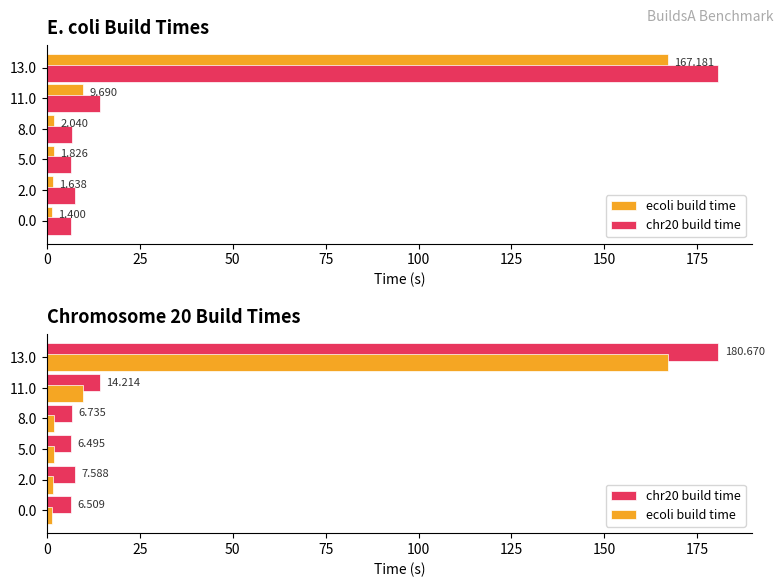

What is the approximate value of chr20 build time at 5.0?

6.5